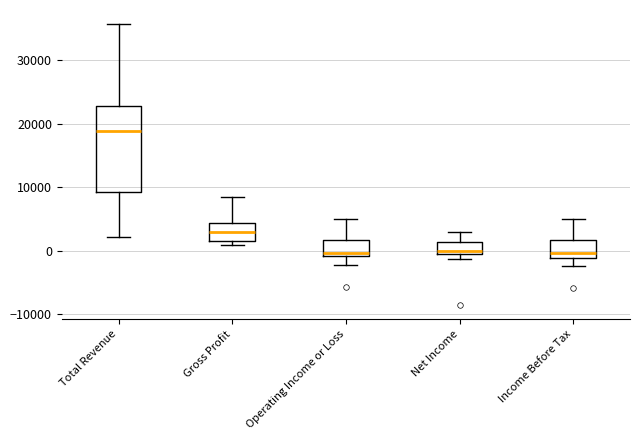

Reading left to right, read every box against the y-axis: the position of its median line, the range the box covers, and the ends of its whiskers. The values are not printed on the chart, so give them approximately, as read against the axis.

Total Revenue: median 19000, box 9000 to 23000, whiskers 2000 to 36000
Gross Profit: median 3000, box 1000 to 4000, whiskers 1000 (just below the box's lower edge) to 8000
Operating Income or Loss: median 0, box -1000 to 2000, whiskers -2000 to 5000
Net Income: median 0, box -1000 to 1000, whiskers -1000 (just below the box's lower edge) to 3000
Income Before Tax: median 0, box -1000 to 2000, whiskers -2000 to 5000